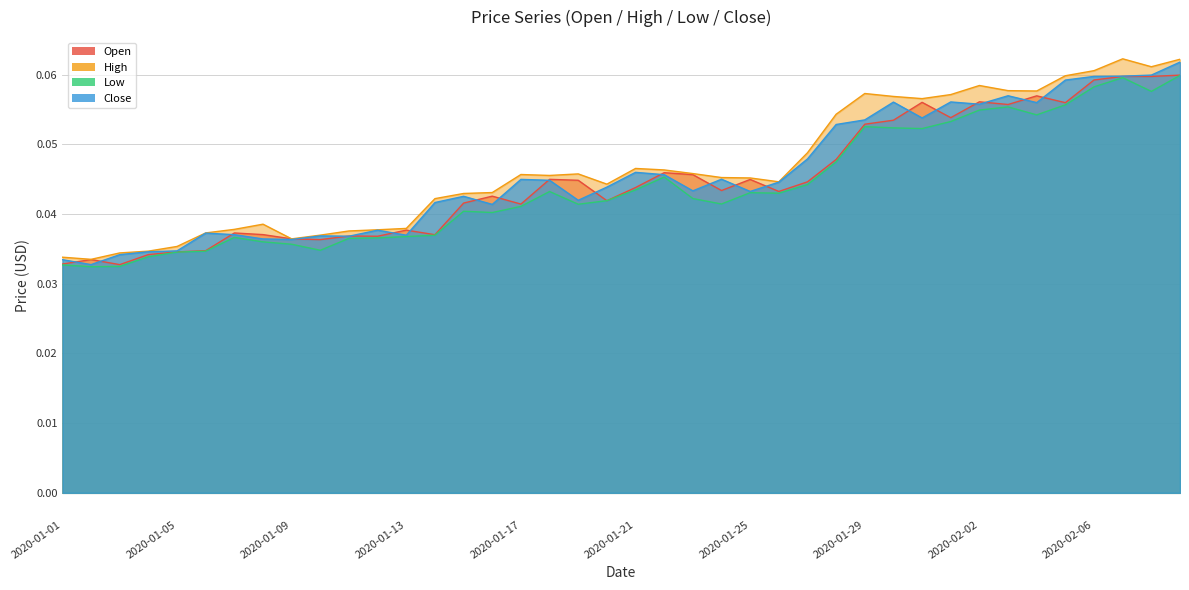

Which category has the lowest value in the High series?

2020-01-02